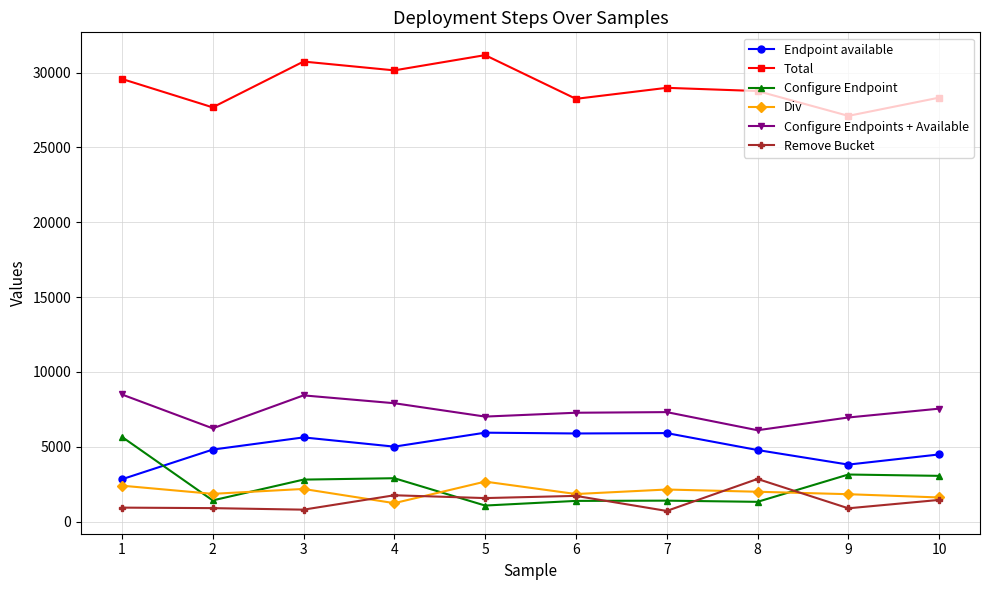

True or false: Div has a value of 3210 at 6.

False